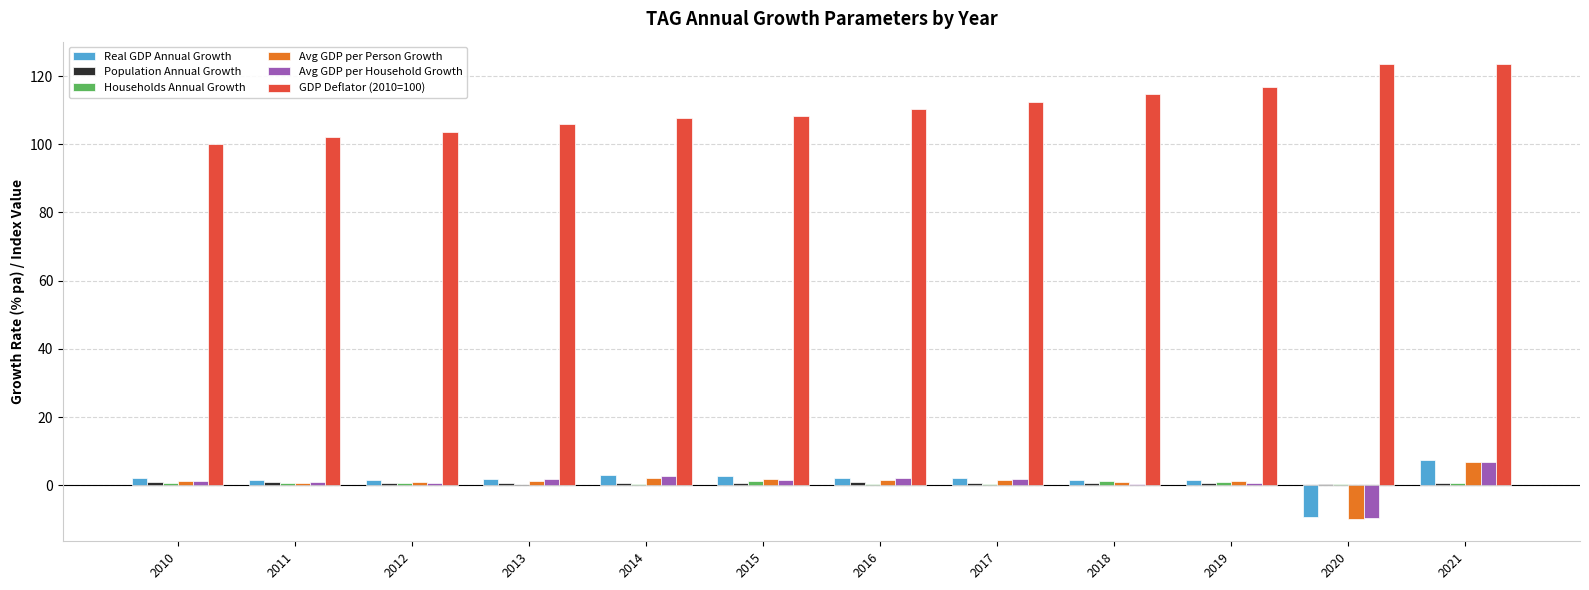

How many groups of bars are there?

12